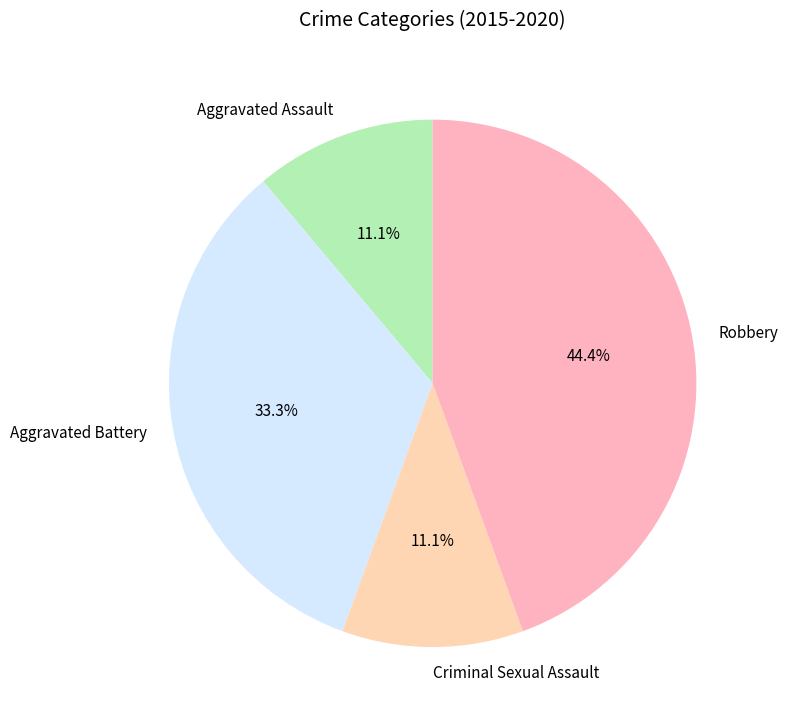

Approximately how many times larger is the value at Robbery compared to Aggravated Battery?

1.3